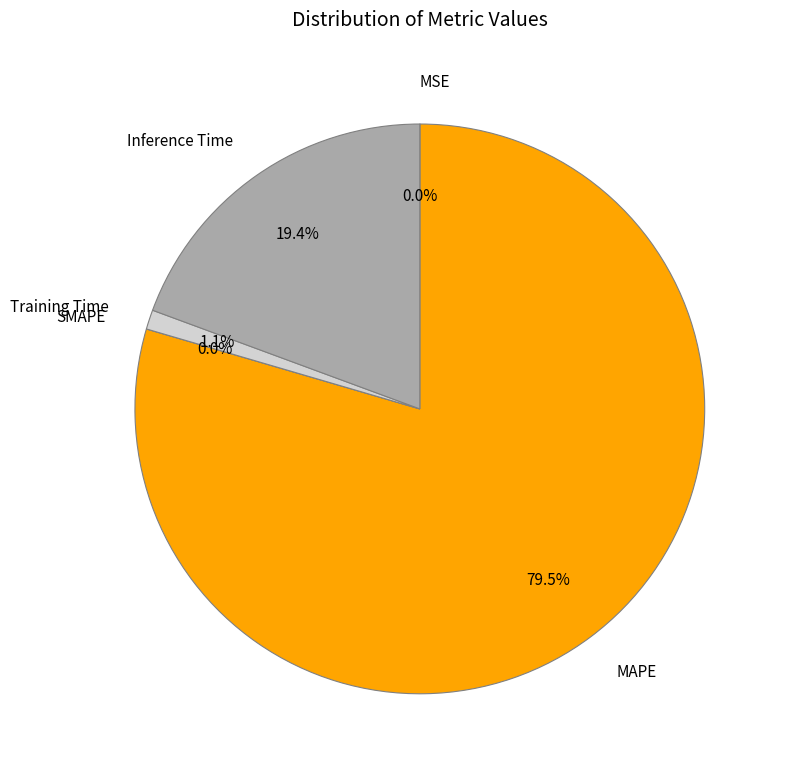

Which slice represents more than half of the pie?

MAPE